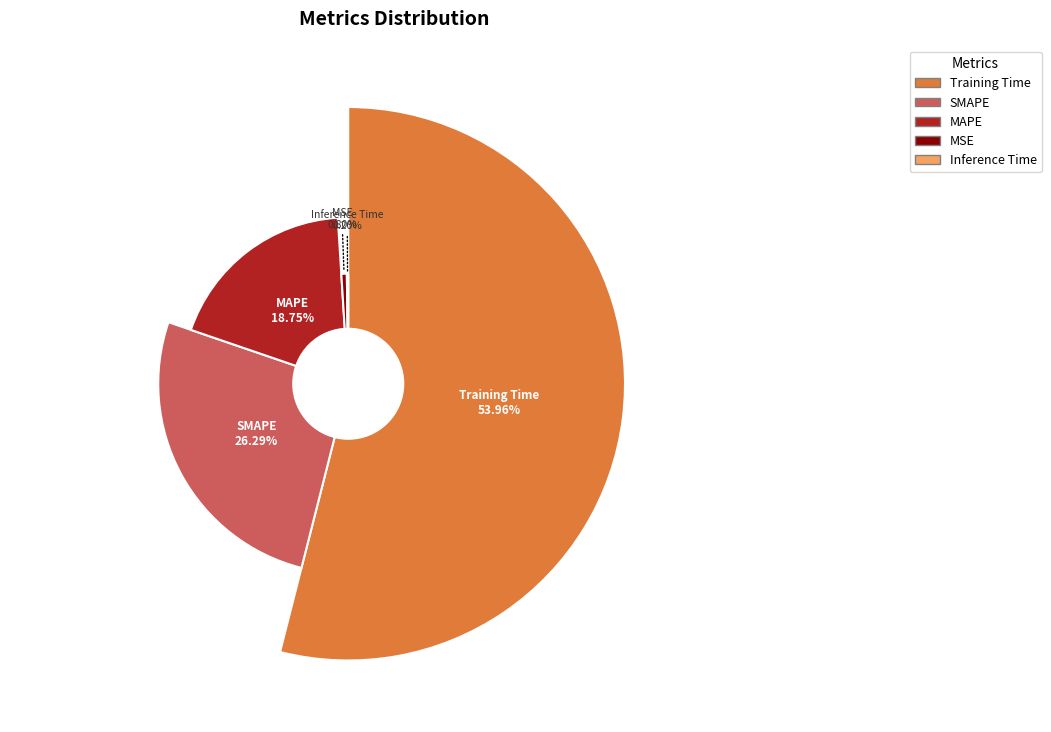

Rank the categories by value from highest to lowest.

Training Time, SMAPE, MAPE, MSE, Inference Time